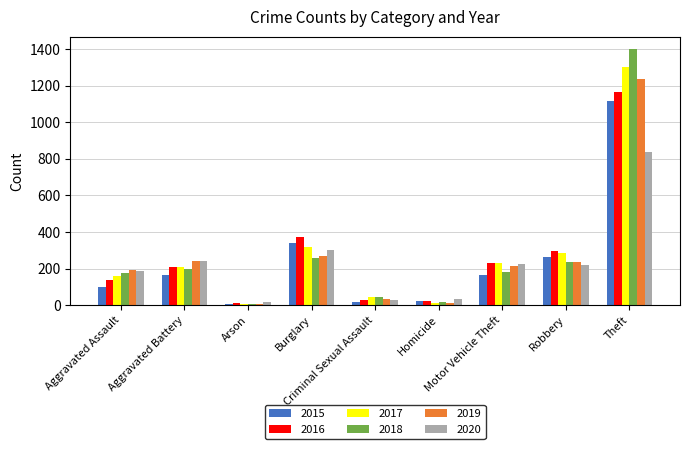

Where does the 2020 series first go above 217?

Aggravated Battery